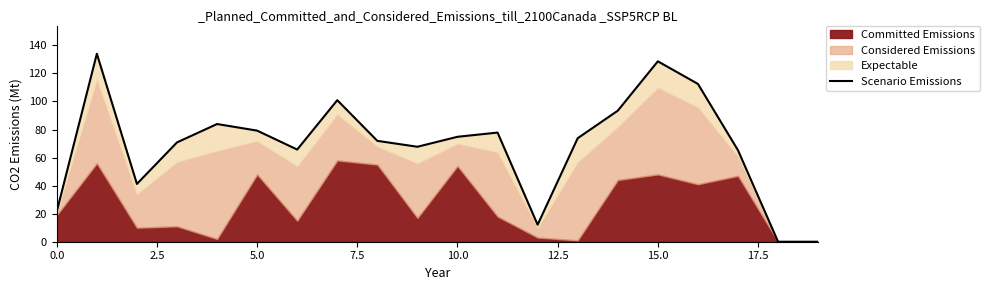

Reading left to right, extract all data points from this chart.

21.6	134.0	41.2	70.8	83.9	79.2	65.7	100.9	71.9	67.7	74.8	77.8	12.1	73.8	93.4	128.6	112.5	65.2	0.0	0.0